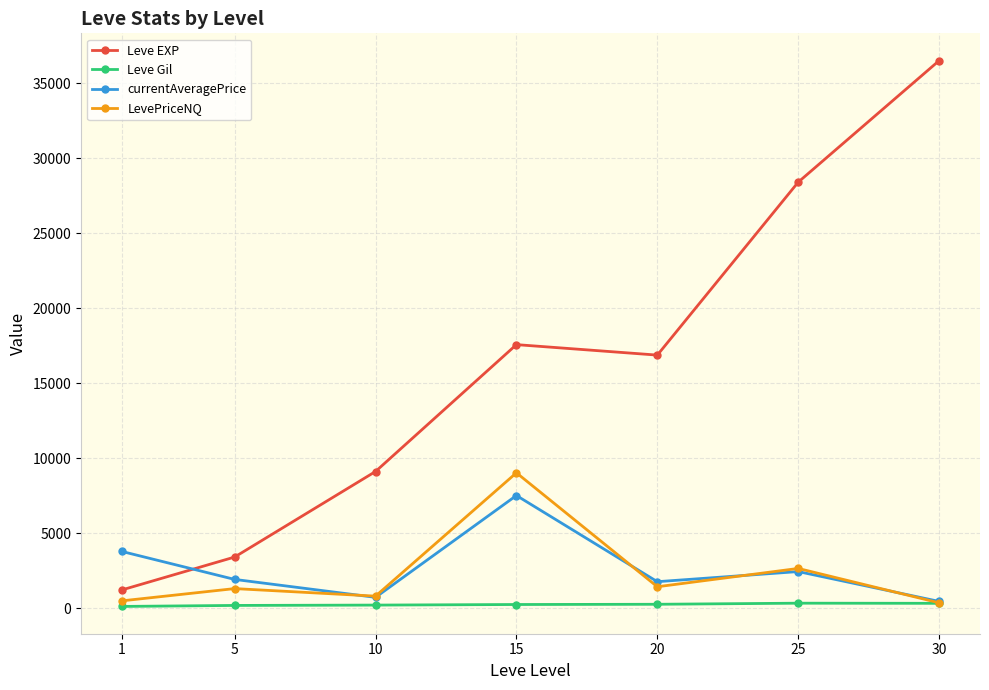

What is the lowest value of the LevePriceNQ series?

353.5